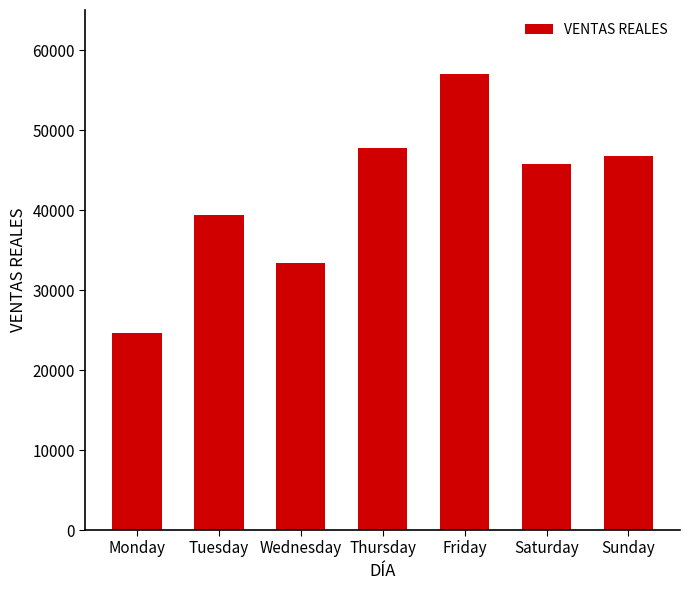

How many bars are there in total?

7